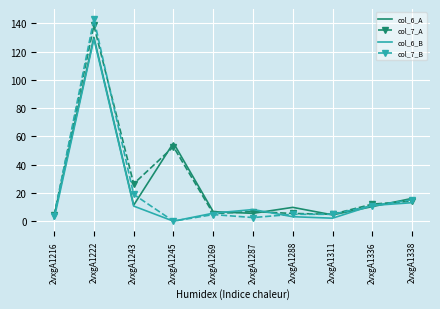

Rank the series by their average value, from lowest to highest.

col_6_B, col_7_B, col_6_A, col_7_A